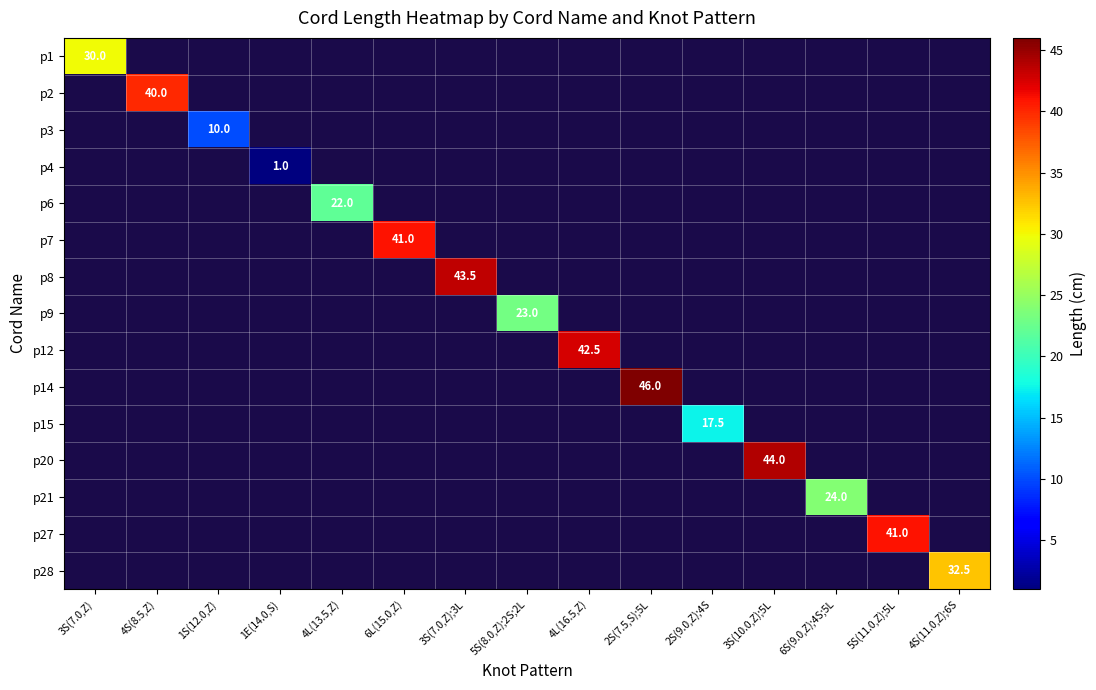

What is the average value of the p28 series?

2.2